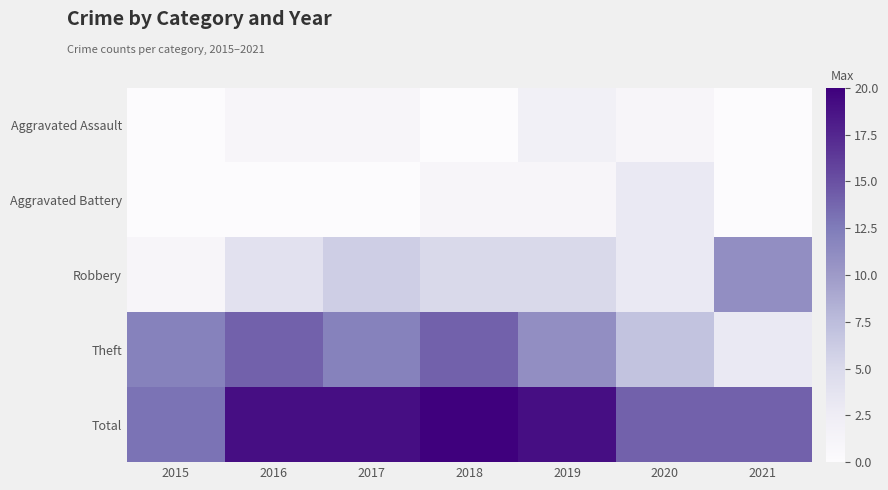

At how many categories does at least one series exceed 3?

7